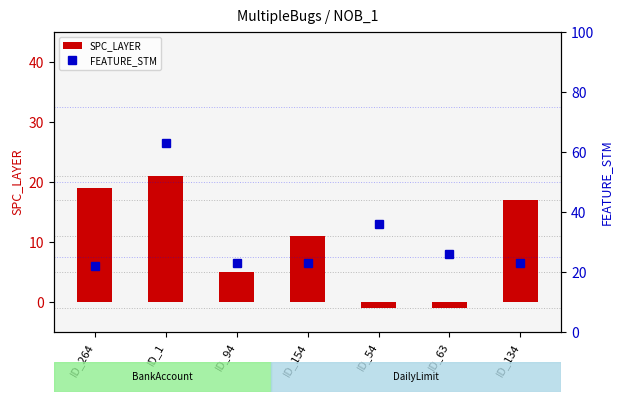

What is the spread (max minus min) of values at ID_264?

3